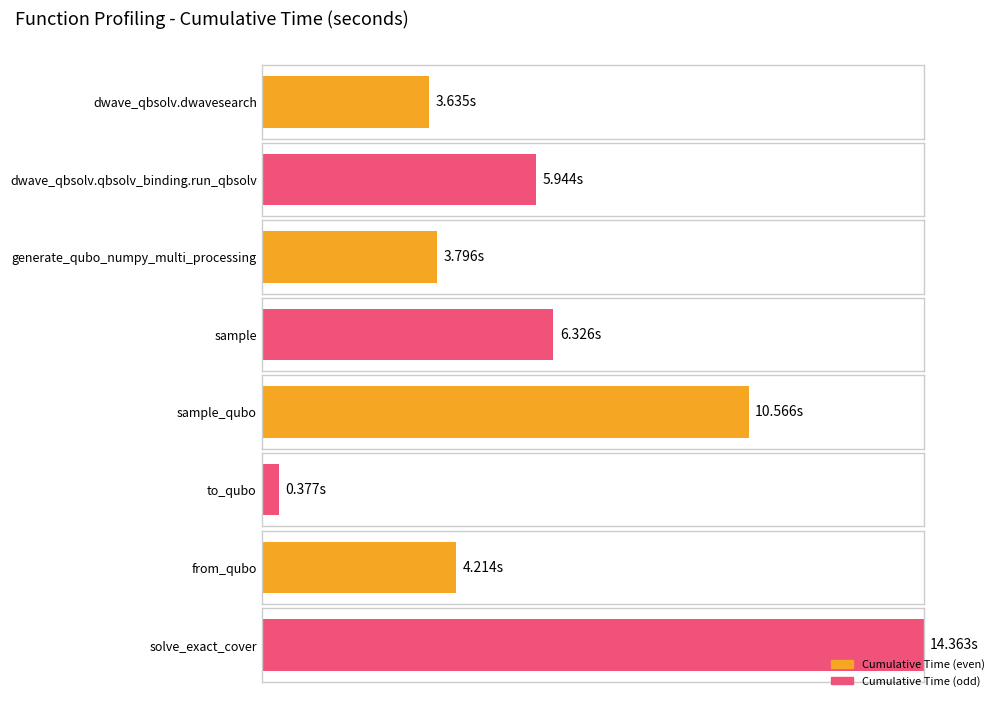

What is the label of the 4th bar from the right?

sample_qubo